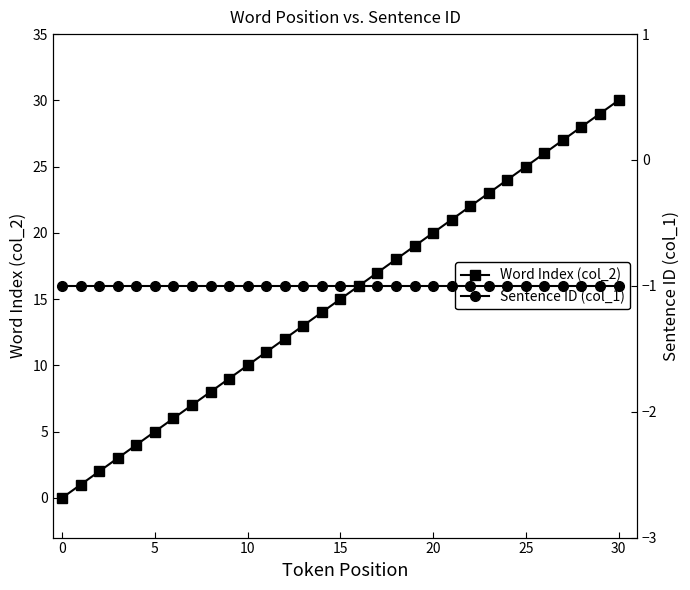

Is it true that Word Index (col_2) equals 25 at 25?

True